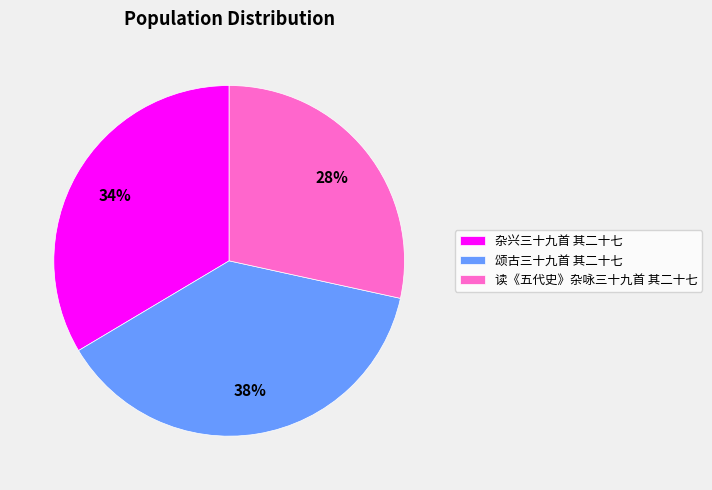

Combined, do 杂兴三十九首 其二十七 and 颂古三十九首 其二十七 account for over 50%?

Yes